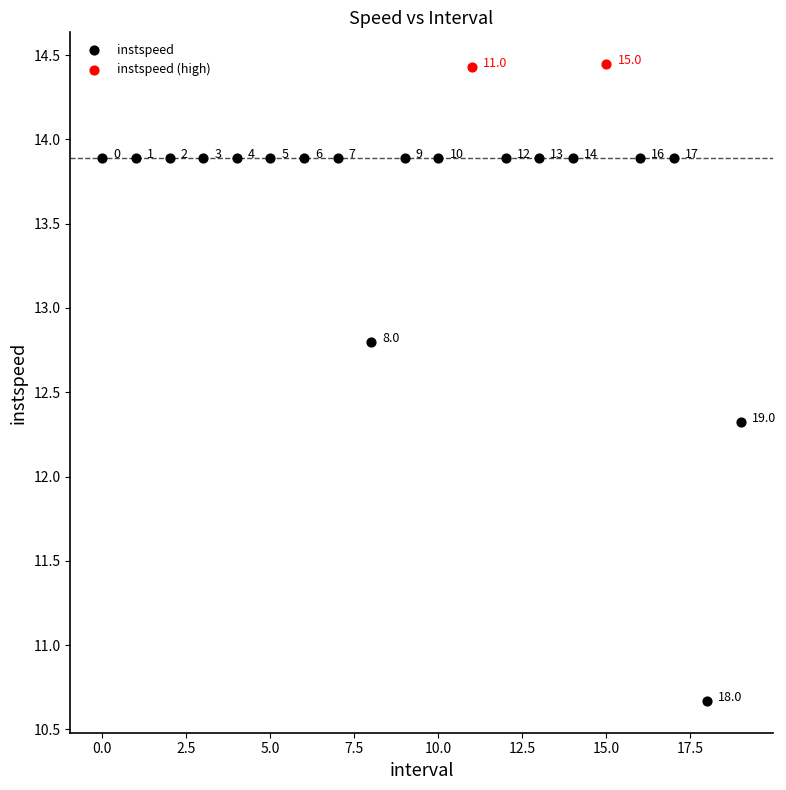

What are all the series names shown in the legend?

instspeed, instspeed (high)